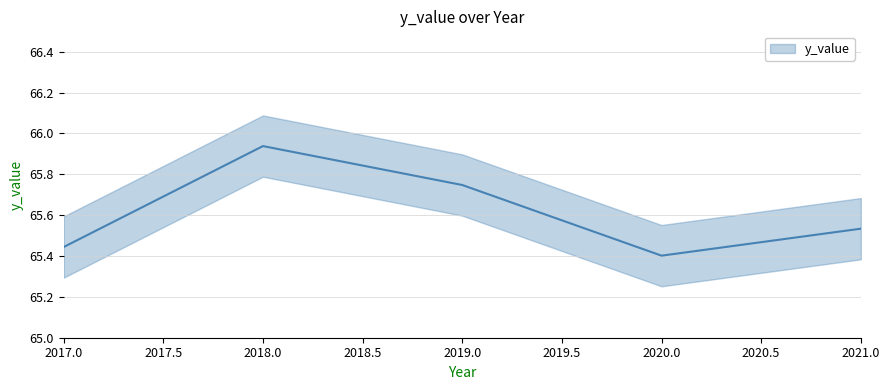

The chart shows a value of 65.4 at 2020. True or false?

True